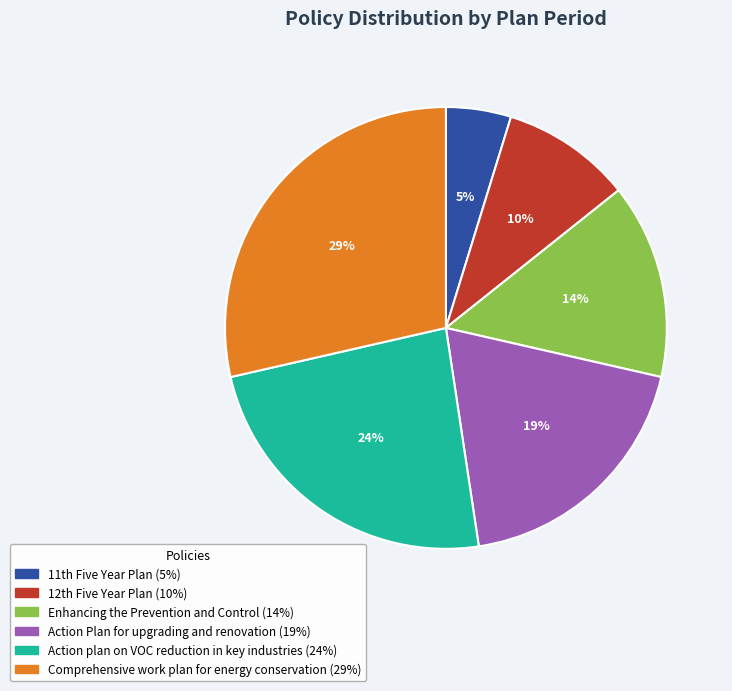

To the nearest percent, what percentage of the pie is Action Plan for upgrading and renovation?

19%